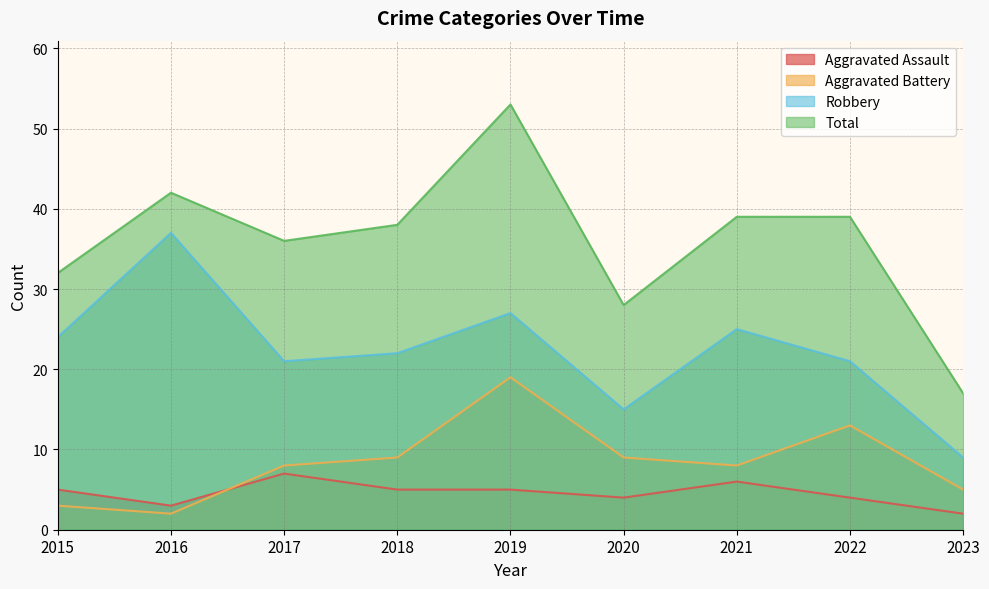

Does the chart display data point markers on the line(s)?

No